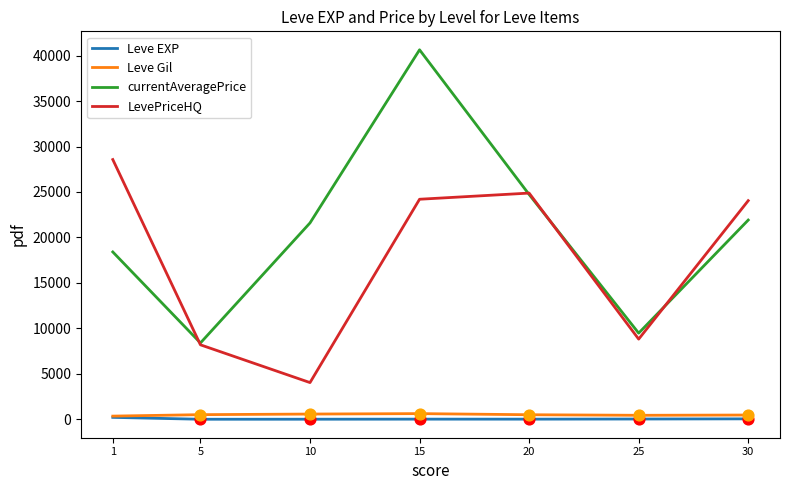

At which category is the sum across all series the highest?

15